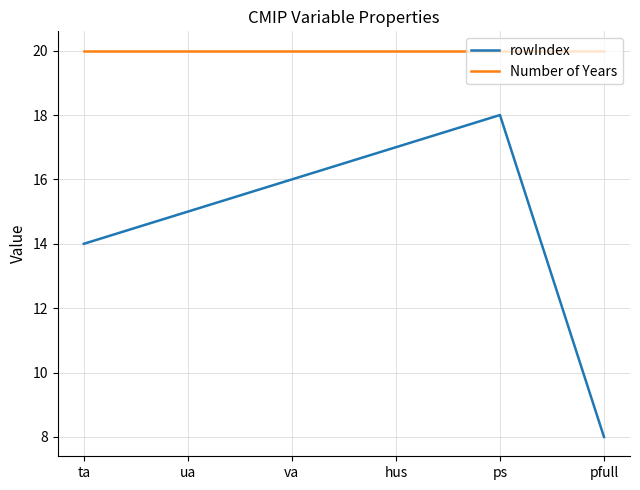

List the series in order of their overall mean, highest first.

Number of Years, rowIndex